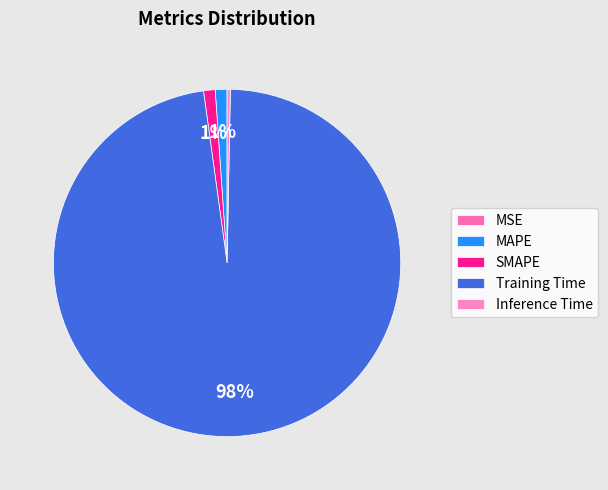

Is there a majority slice in this chart?

Yes